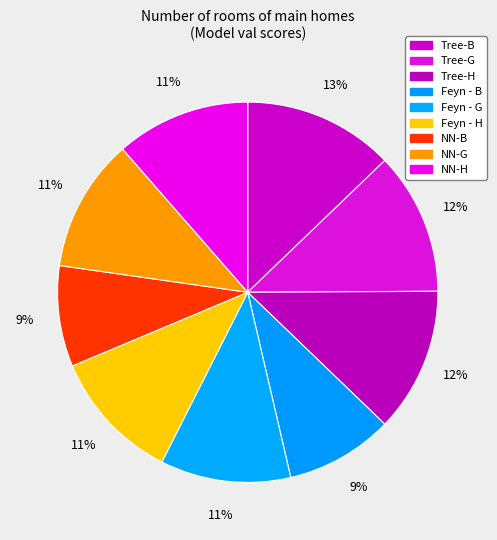

How many segments does this pie chart have?

9